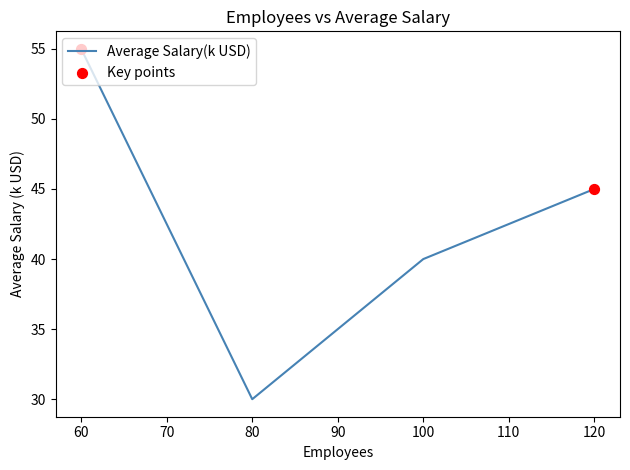

What is the ratio of the value at 100 to the value at 80?

1.3